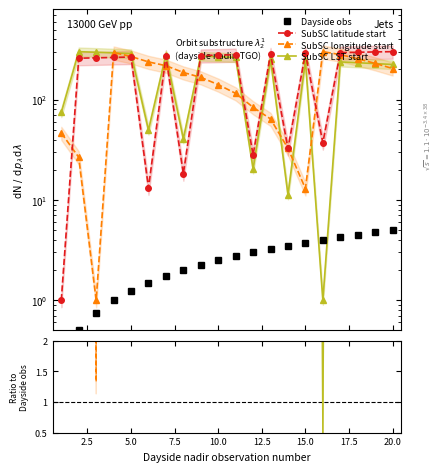

Rank the series by their average value, from lowest to highest.

Dayside obs, SubSC longitude start, SubSC latitude start, SubSC LST start